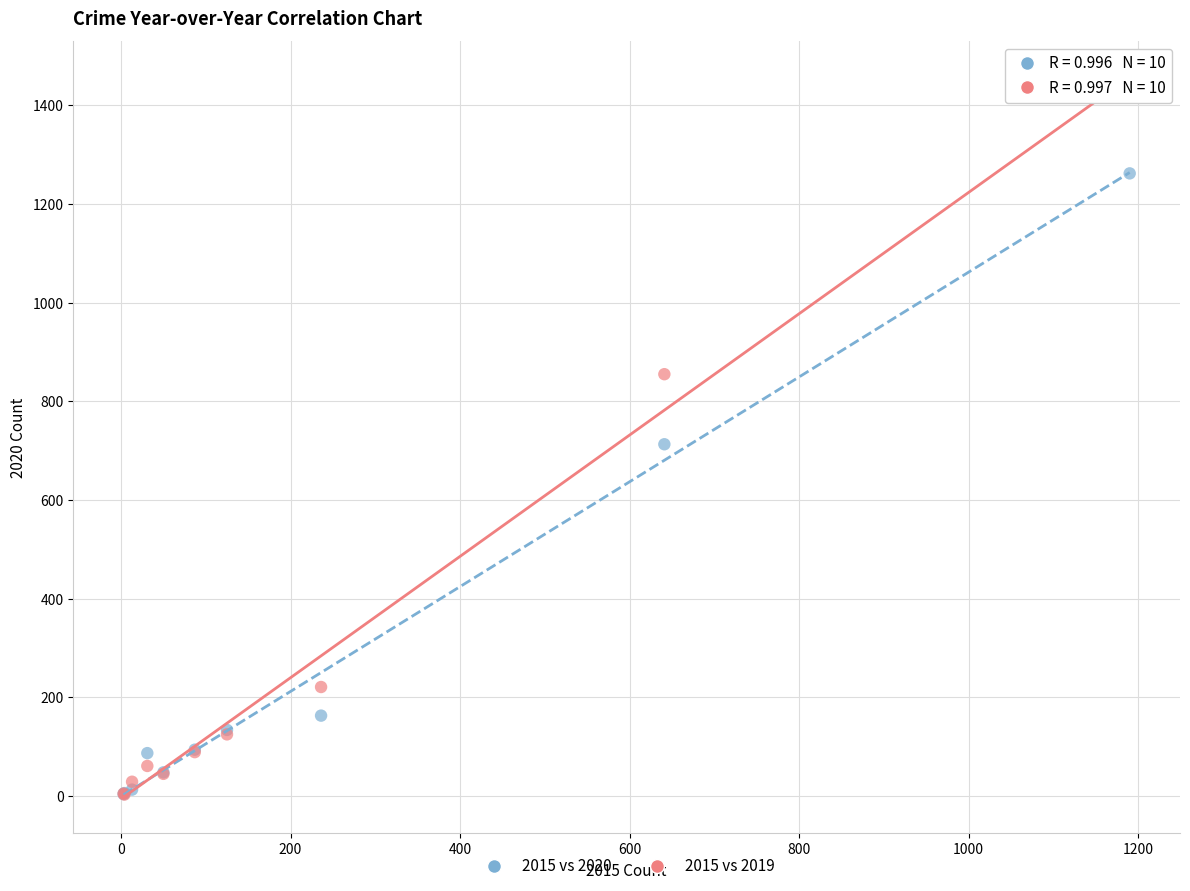

In the 2015 vs 2020 series, what Y value is closest to 633?

713